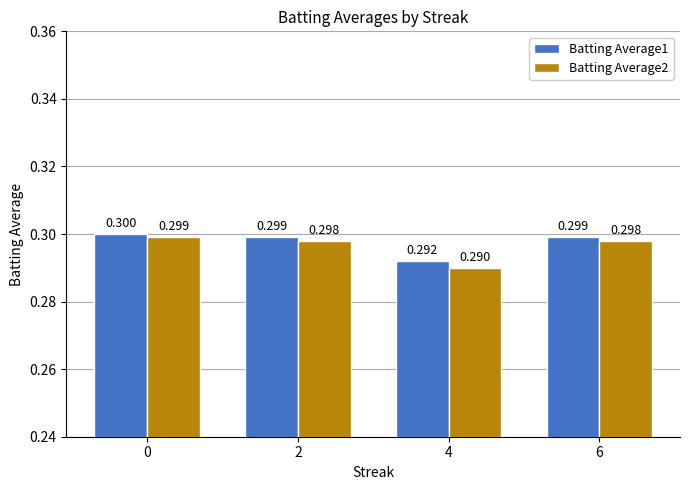

Which series changed the most between 2 and 6?

Batting Average1